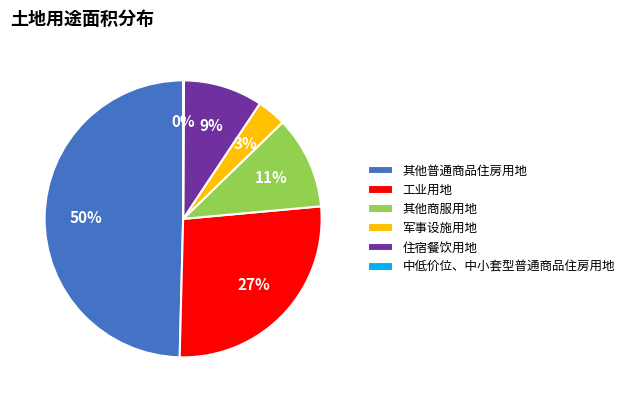

Does 其他商服用地 represent more than half of the total?

No